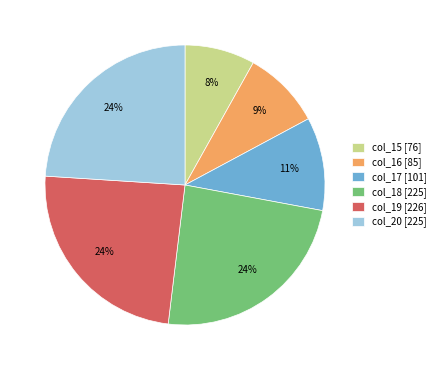

To the nearest percent, what portion does col_15 represent?

8%